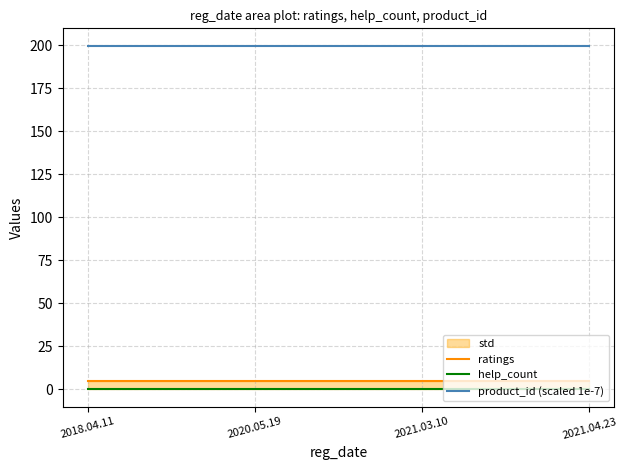

At how many categories does at least one series exceed 102?

4